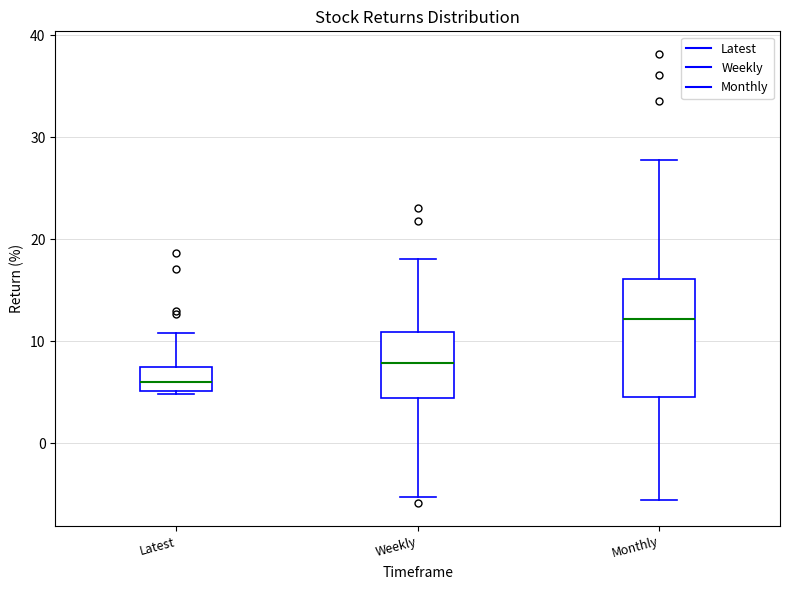

Reading left to right, transcribe this box plot: for each box, give where its median line is, the range the box spans, and where its two whiskers end, as read against the y-axis. The values are not printed on the chart, so give them approximately, as read against the axis.

Latest: median 6, box 5 to 7, whiskers 5 to 11
Weekly: median 8, box 4 to 11, whiskers -5 to 18
Monthly: median 12, box 5 to 16, whiskers -6 to 28